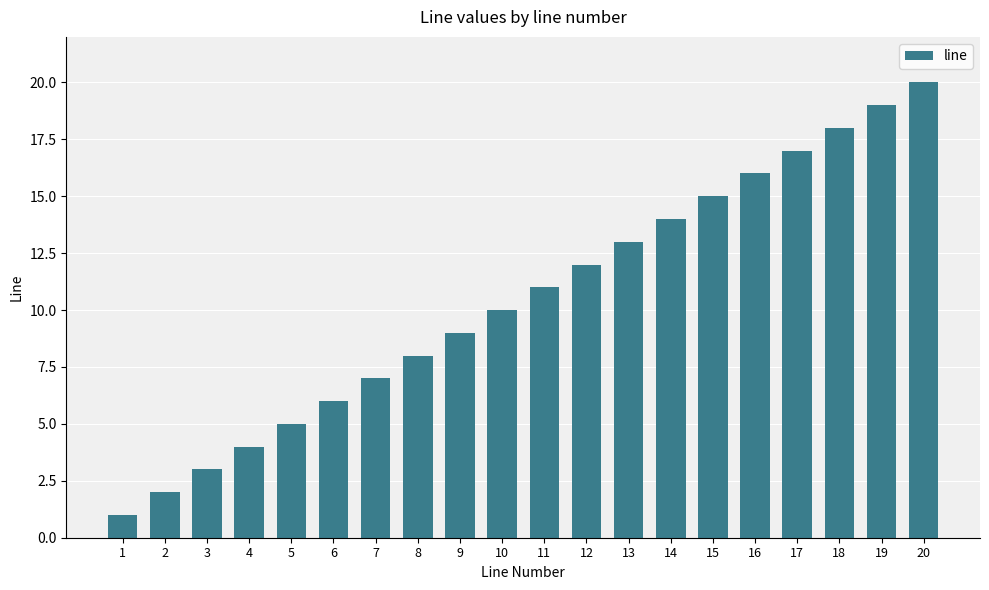

What is the change in value from 6 to 10?

+4